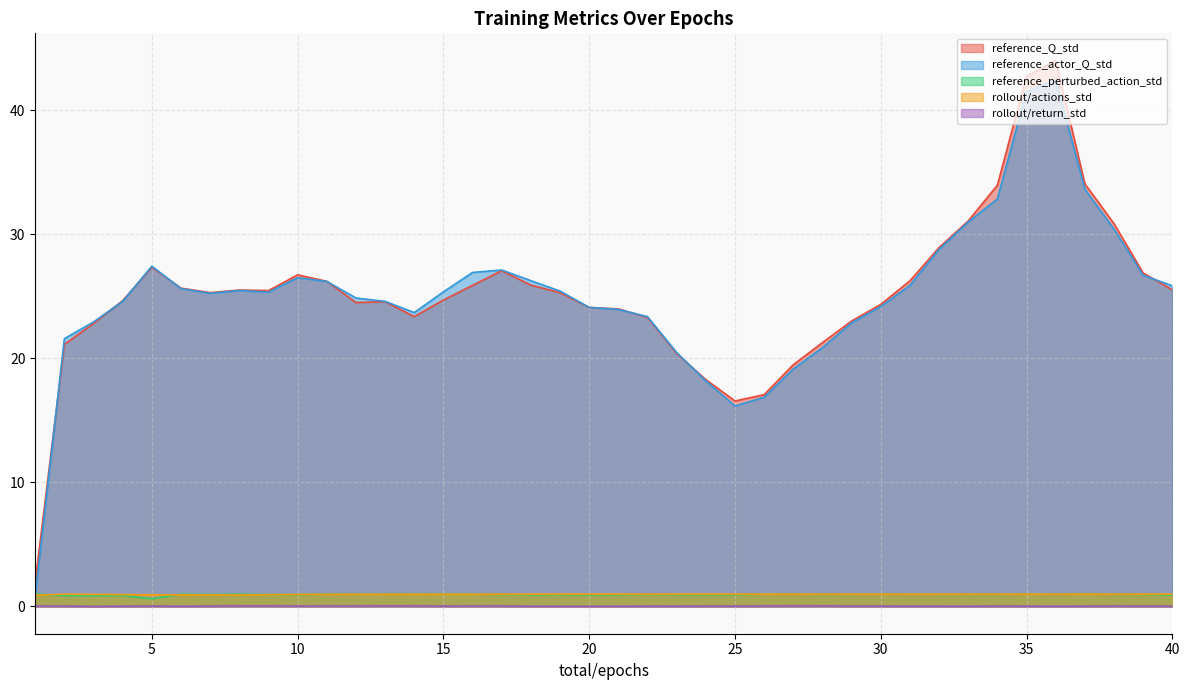

At which category does the chart reach its peak across all series?

36